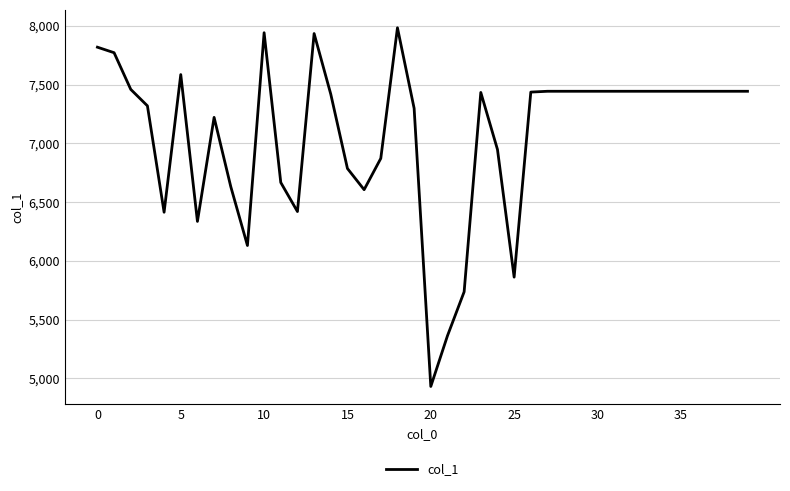

What is the minimum value shown in the chart?

4932